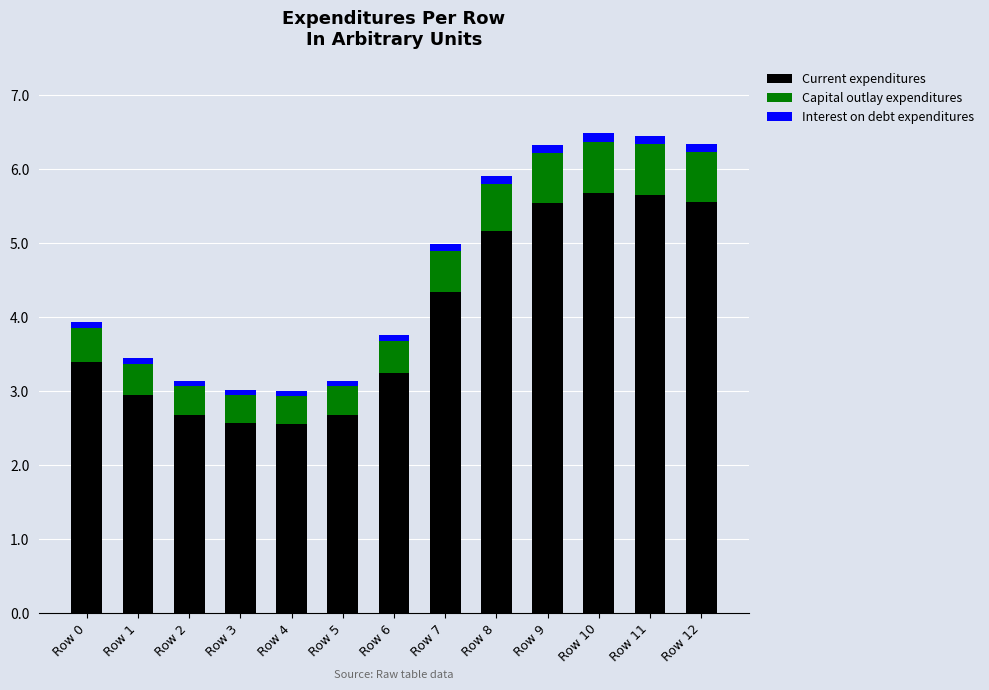

What is the difference between the maximum and minimum values in the Current expenditures series?

3.1